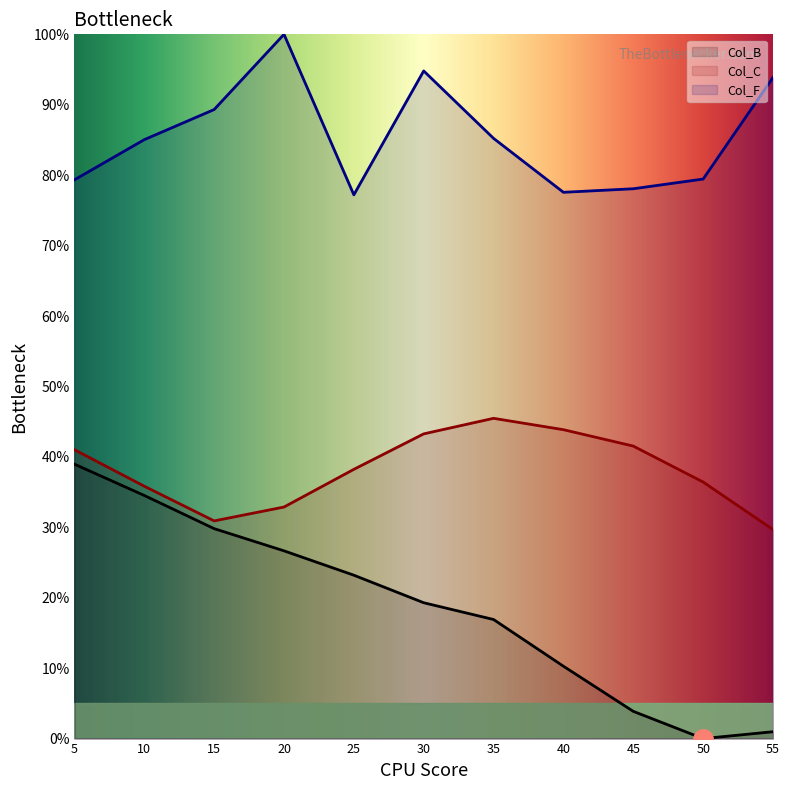

What is the value of the Col_C point at the 2nd from the left?

35.8